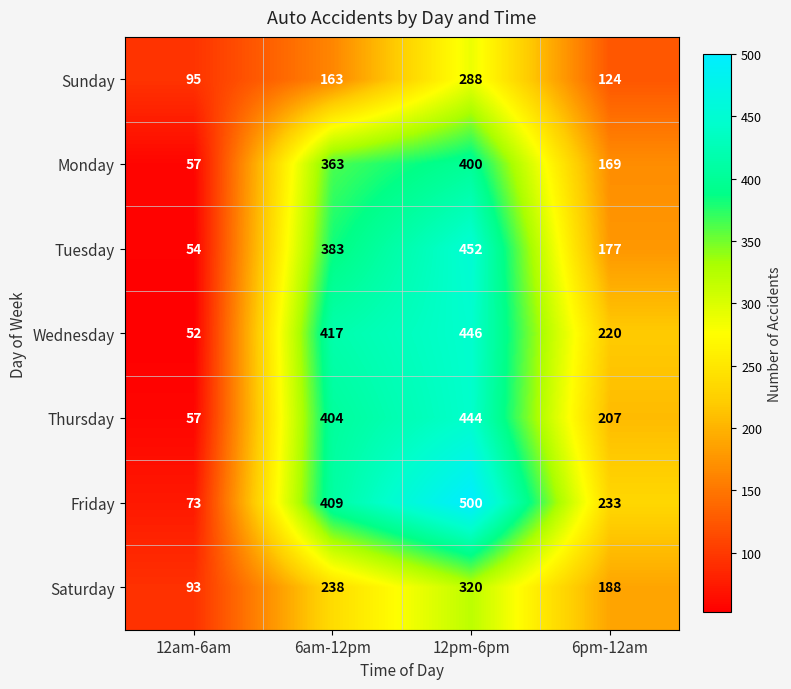

Which series has the largest range (max minus min)?

Friday